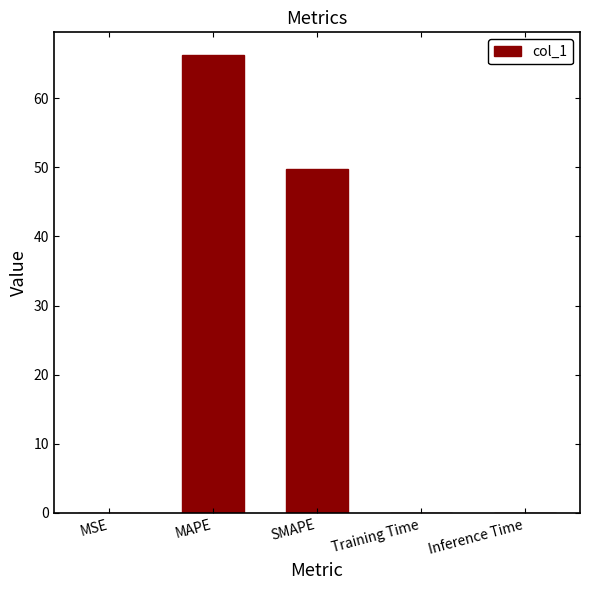

Where is the data nearest to the value 33?

SMAPE